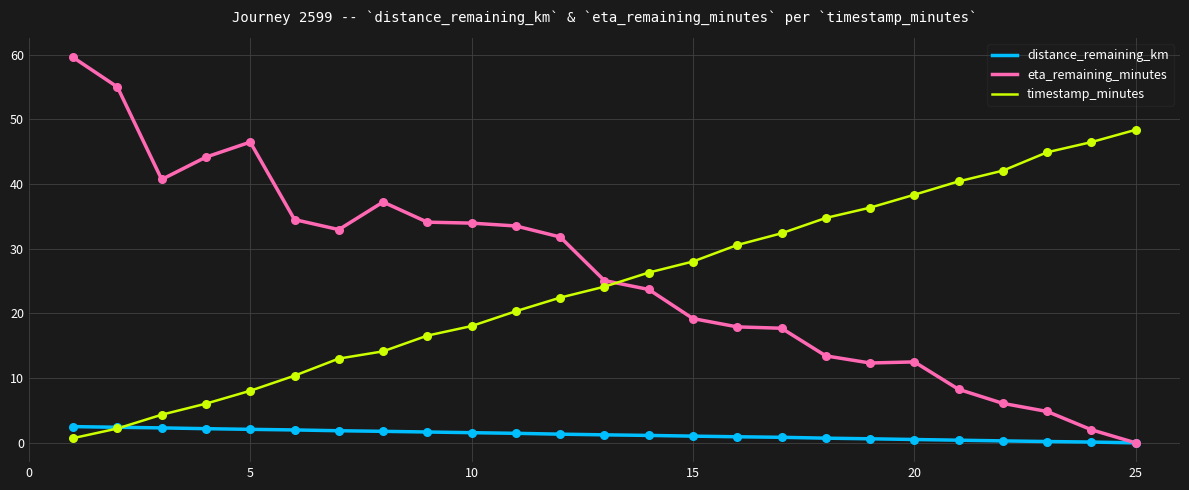

Which series has the largest range (max minus min)?

eta_remaining_minutes